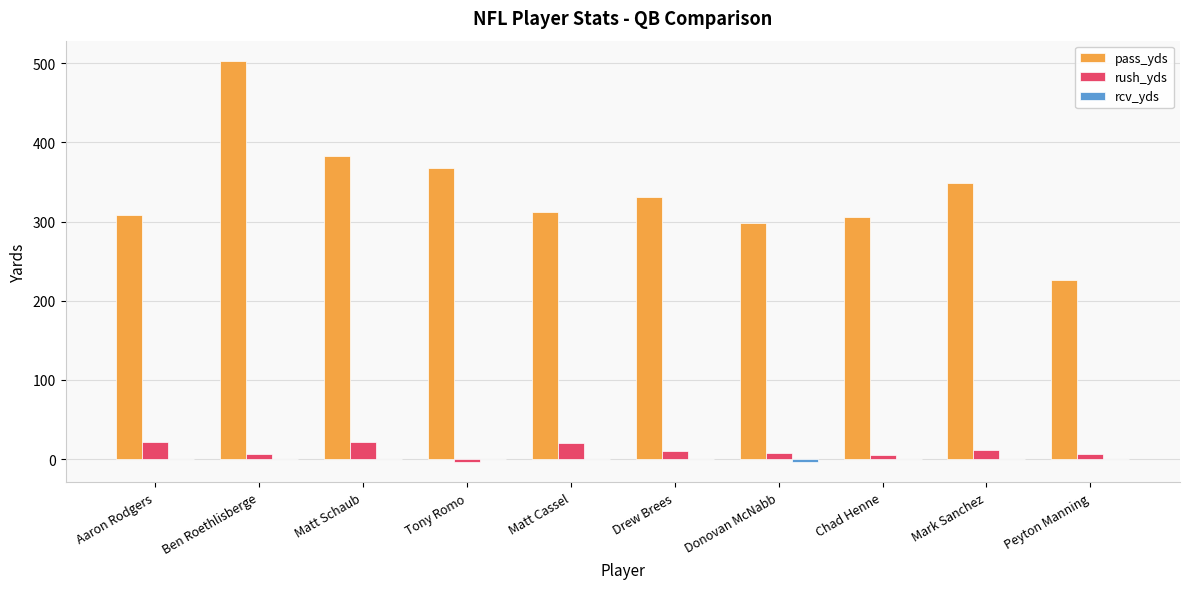

What is the total value across all series at Matt Schaub?

405